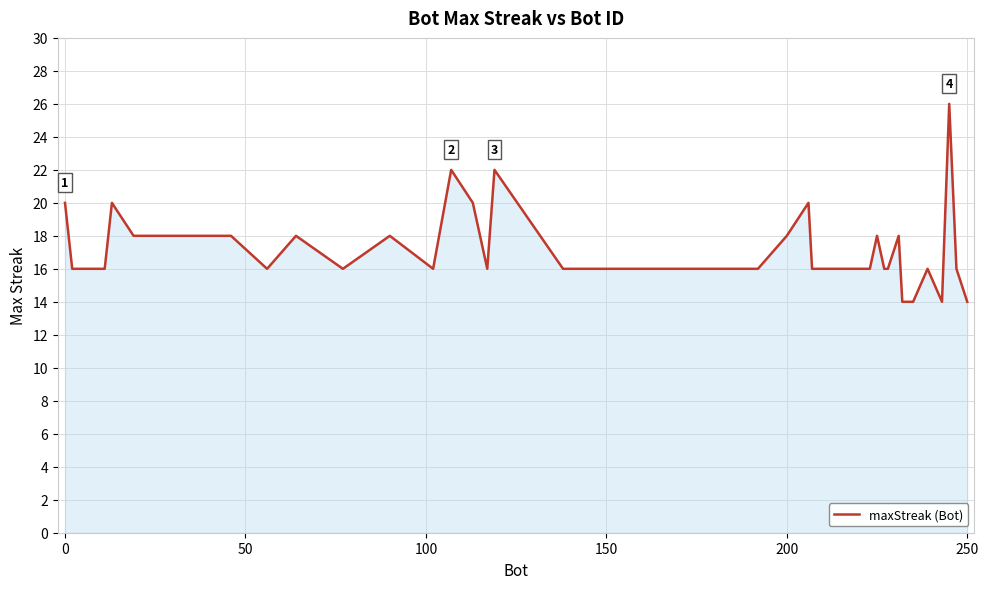

What is the greatest value displayed?

26